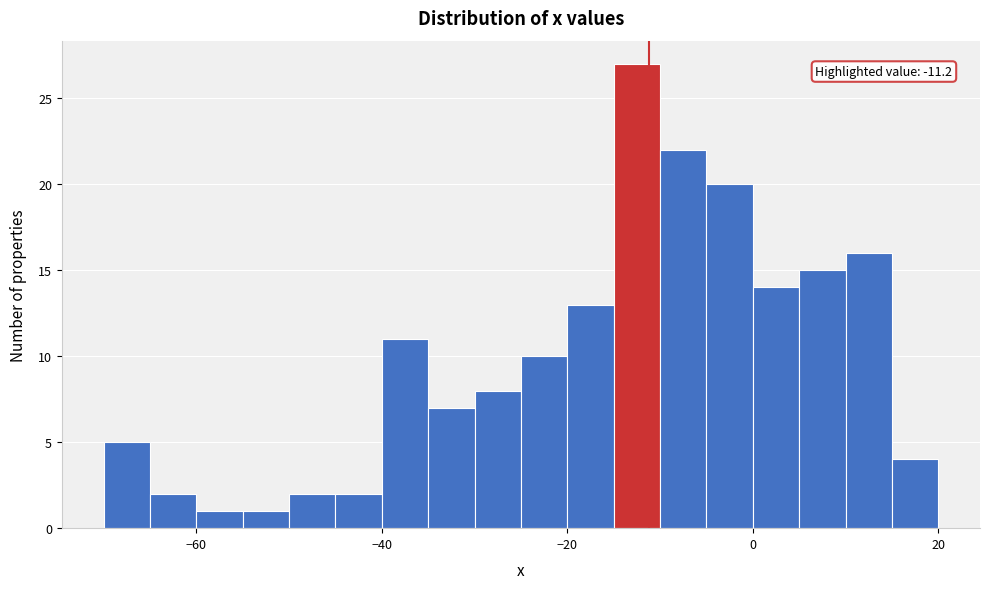

Around what value on the x-axis is the tallest bar? Give the approximate position of its centre, as read against the axis.

-12